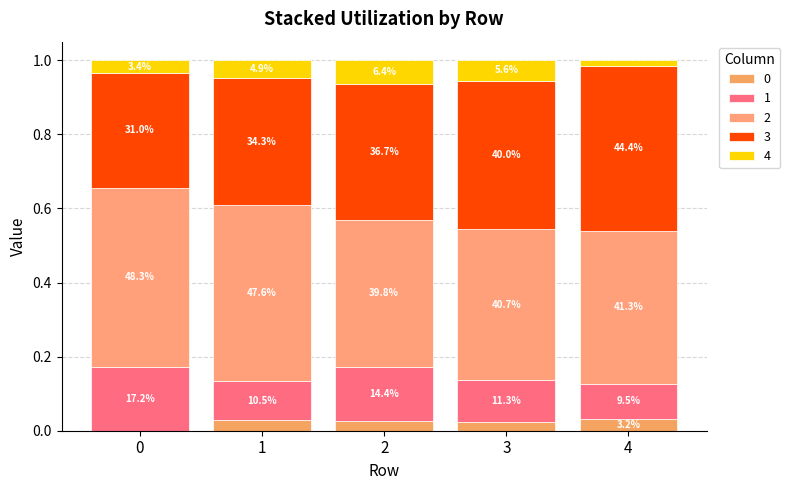

At 4, list the series in order from largest to smallest.

3, 2, 1, 0, 4